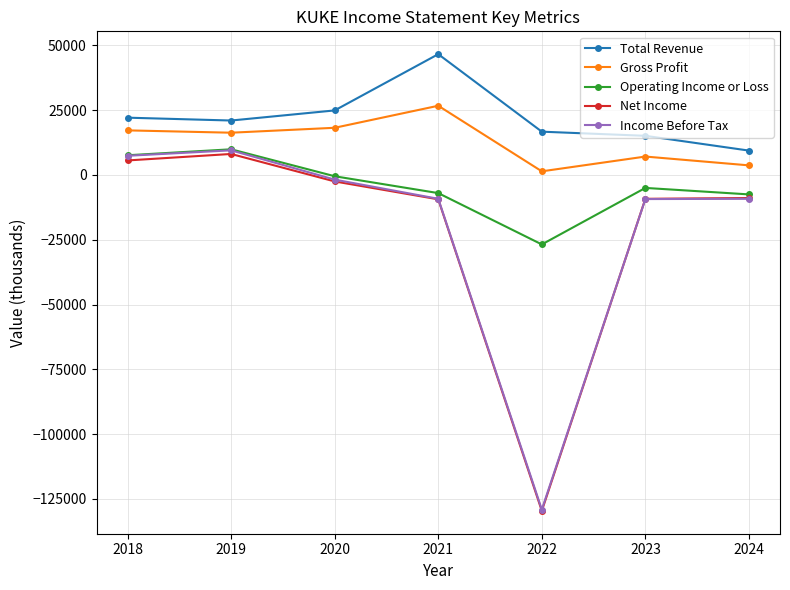

What value does the Net Income series have at 2022, to the nearest 100?

-129600